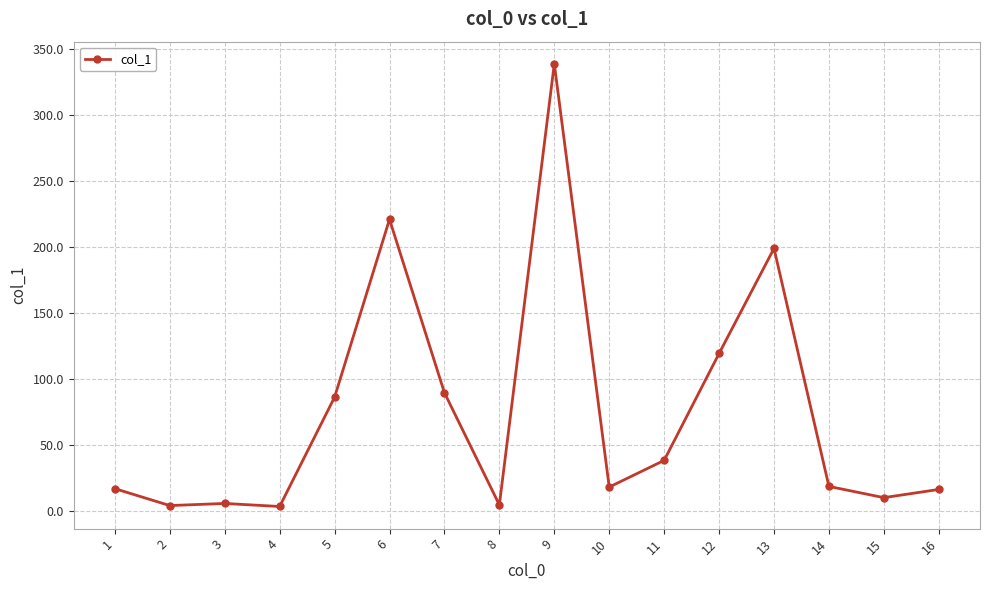

Which label corresponds to the largest value in the chart?

9